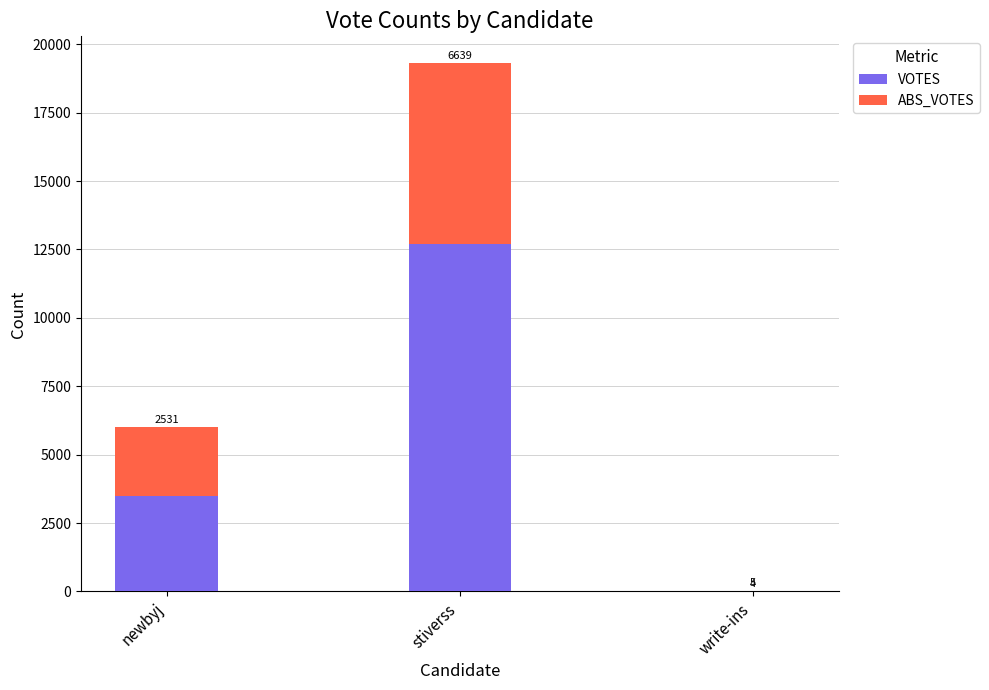

Which category has the highest value in the VOTES series?

stiverss